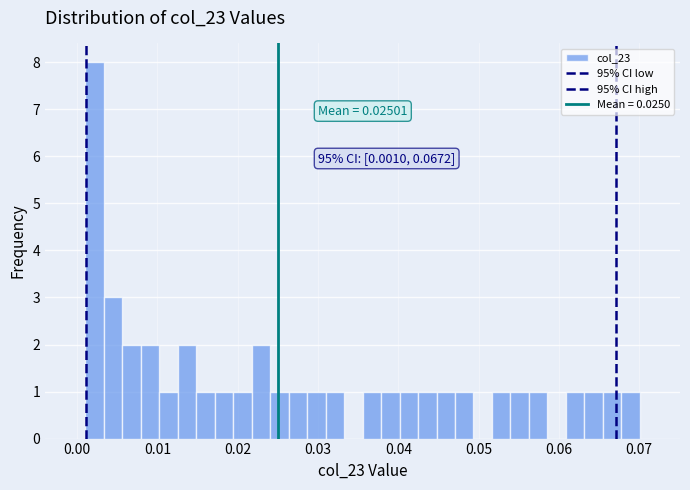

Read against the x-axis, roughly where is the centre of the tallest bar?

0.002